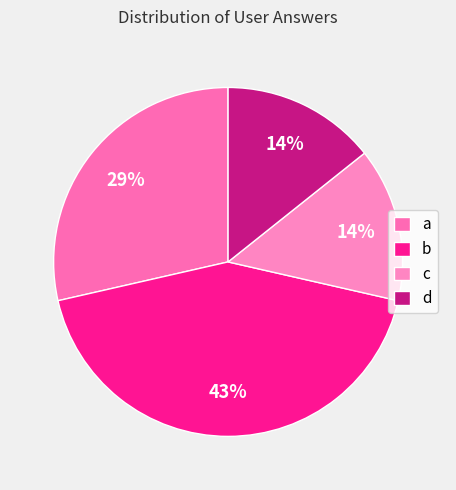

How many slices are in this pie chart?

4